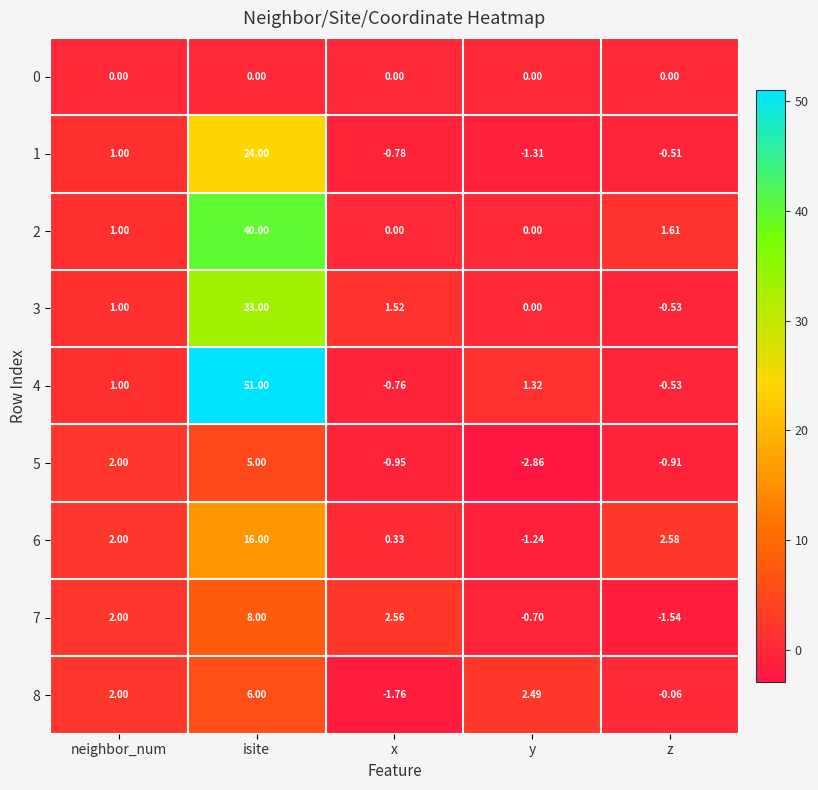

At which label does 7 reach its peak?

isite